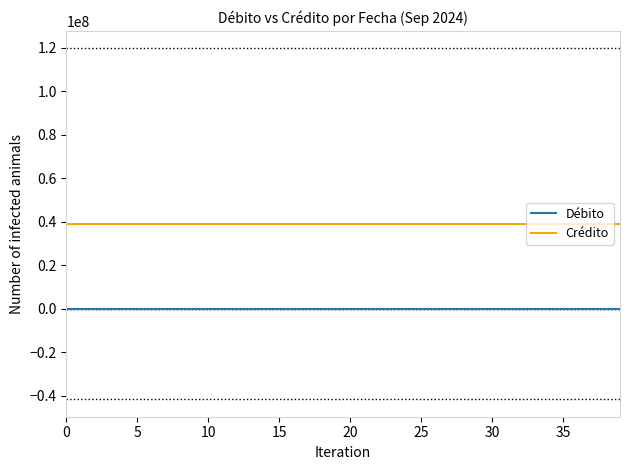

Is the value of Débito at 0 greater than the value of Crédito at 0?

No